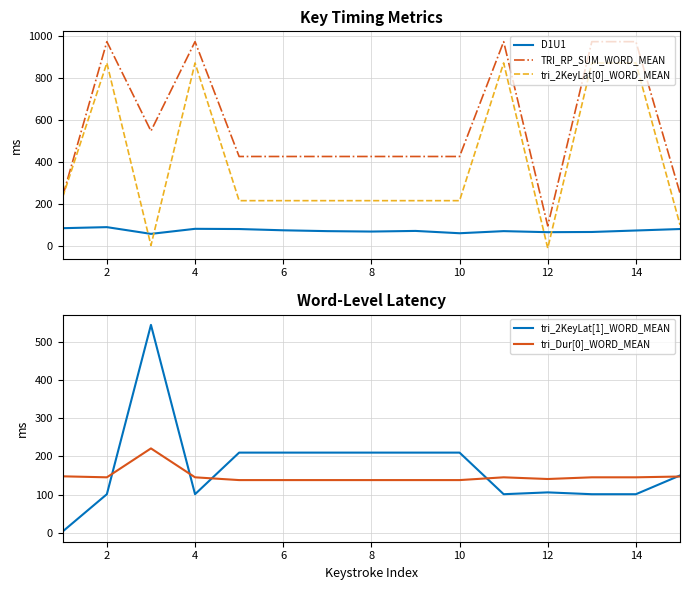

Which series has the largest range (max minus min)?

tri_2KeyLat[0]_WORD_MEAN